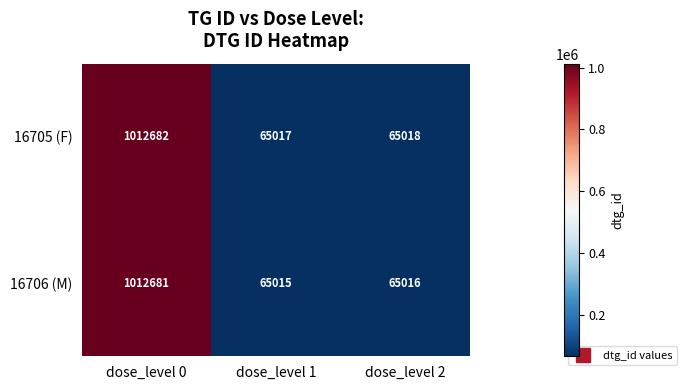

Reading left to right, transcribe all the data shown in this chart.

16705 (F): 1012682	65017	65018
16706 (M): 1012681	65015	65016